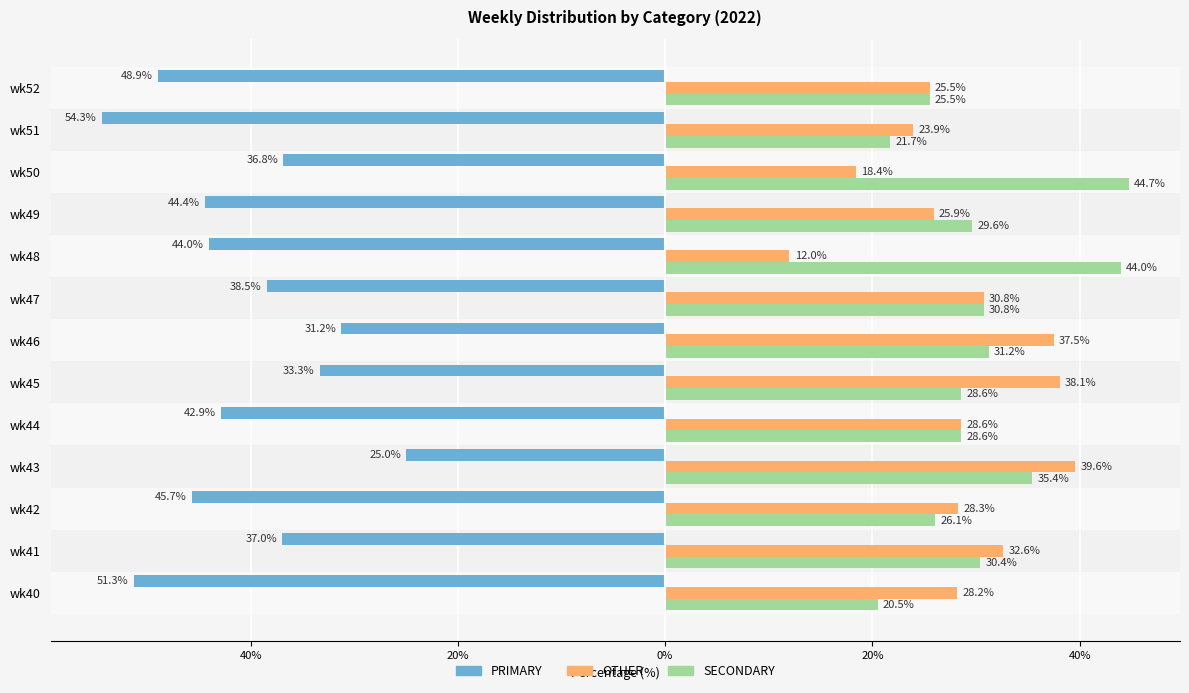

What is the value of the SECONDARY bar at the 10th from the left?

29.6